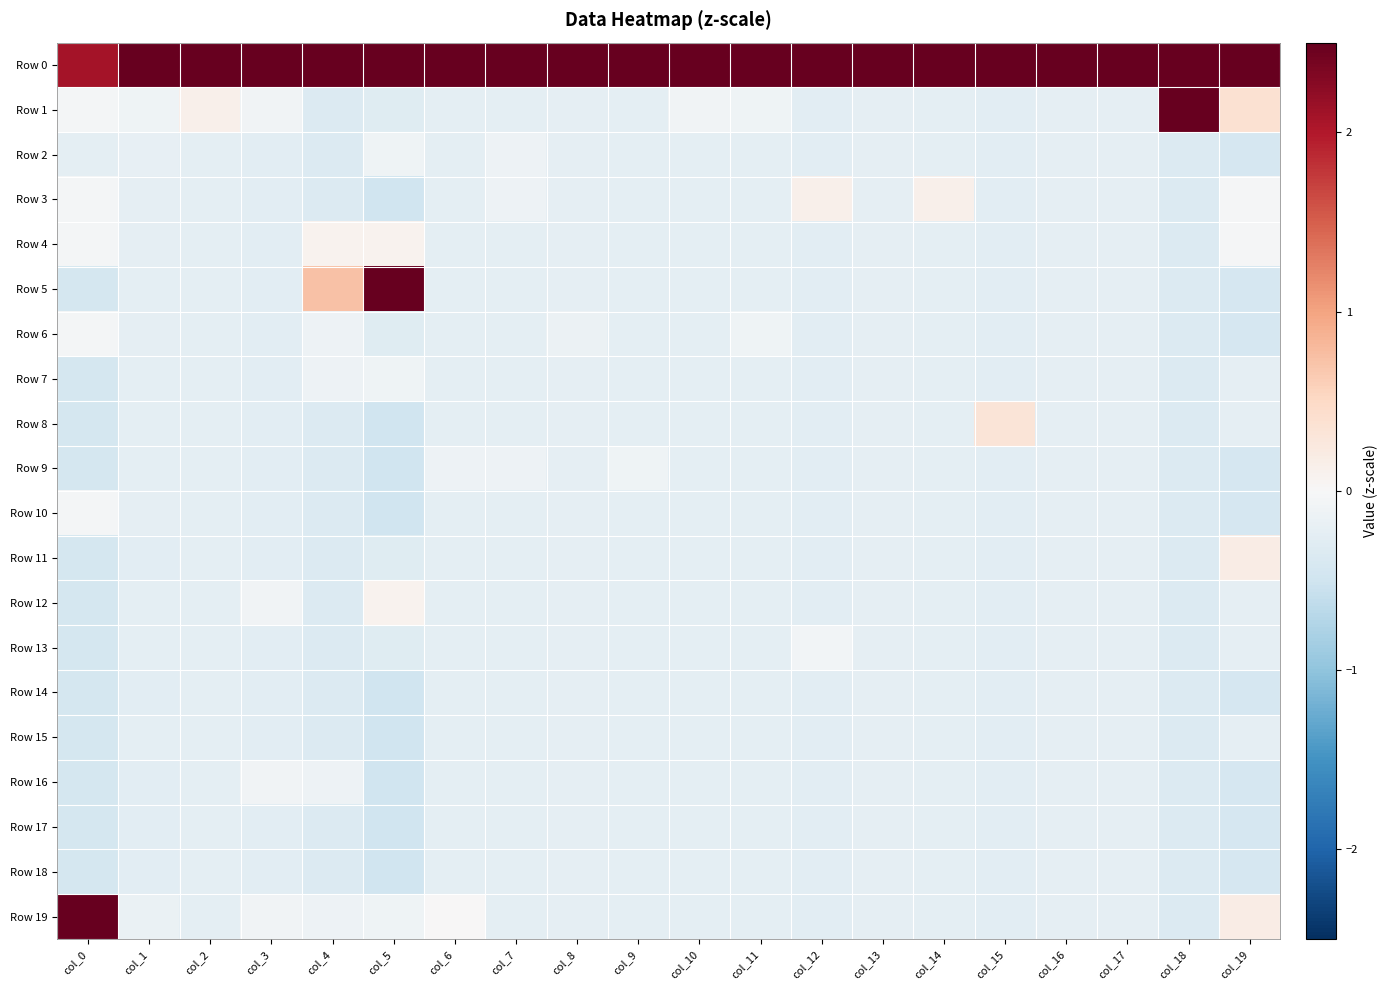

Rank the series at col_18 from lowest to highest value.

Row 2, Row 3, Row 4, Row 5, Row 6, Row 7, Row 8, Row 9, Row 10, Row 11, Row 12, Row 13, Row 14, Row 15, Row 16, Row 17, Row 18, Row 19, Row 0, Row 1